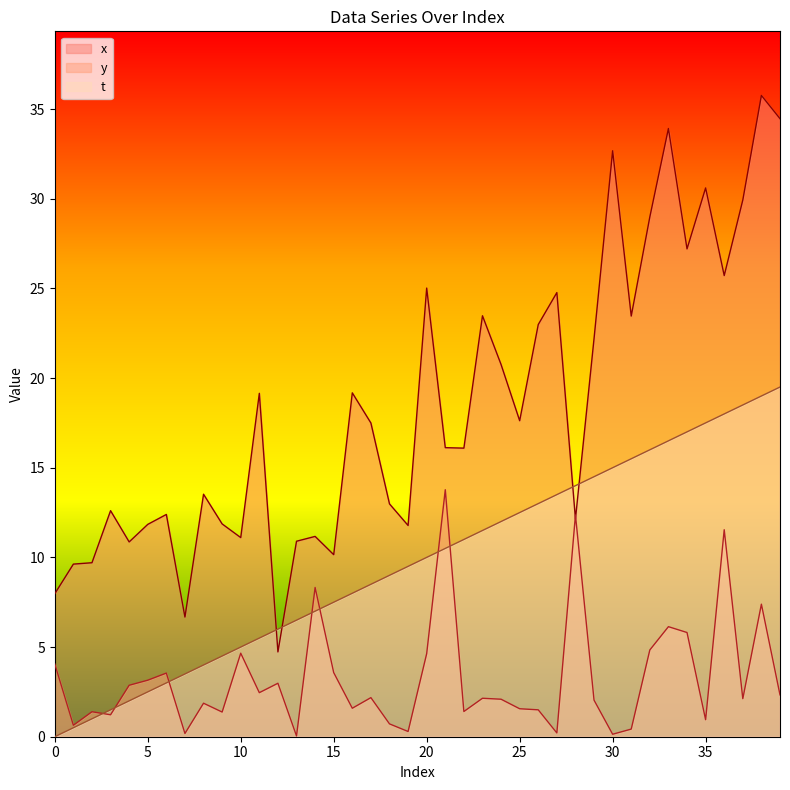

Which series has the largest total across all categories?

x